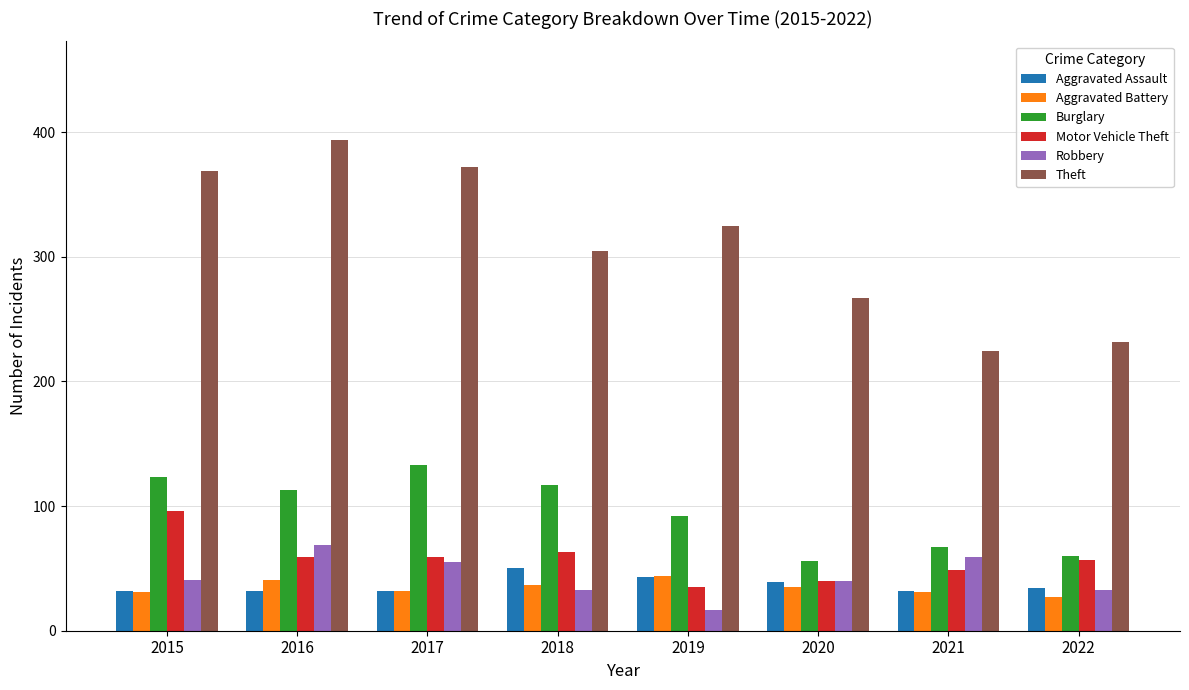

Which series has the largest total across all categories?

Theft